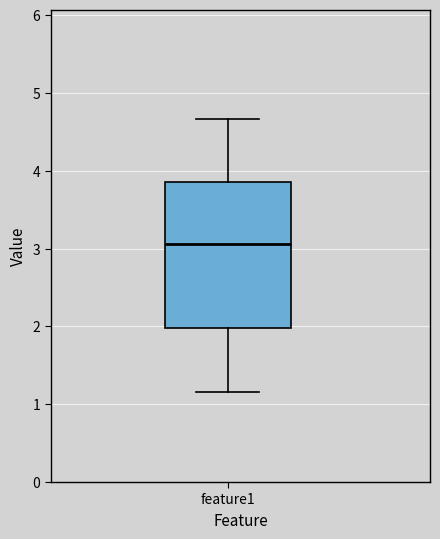

Read this box plot against the y-axis: the position of the median line, the range covered by the box, and the ends of both whiskers. The values are not printed on the chart, so give them approximately, as read against the axis.

median 3.1, box 2.0 to 3.9, whiskers 1.2 to 4.7